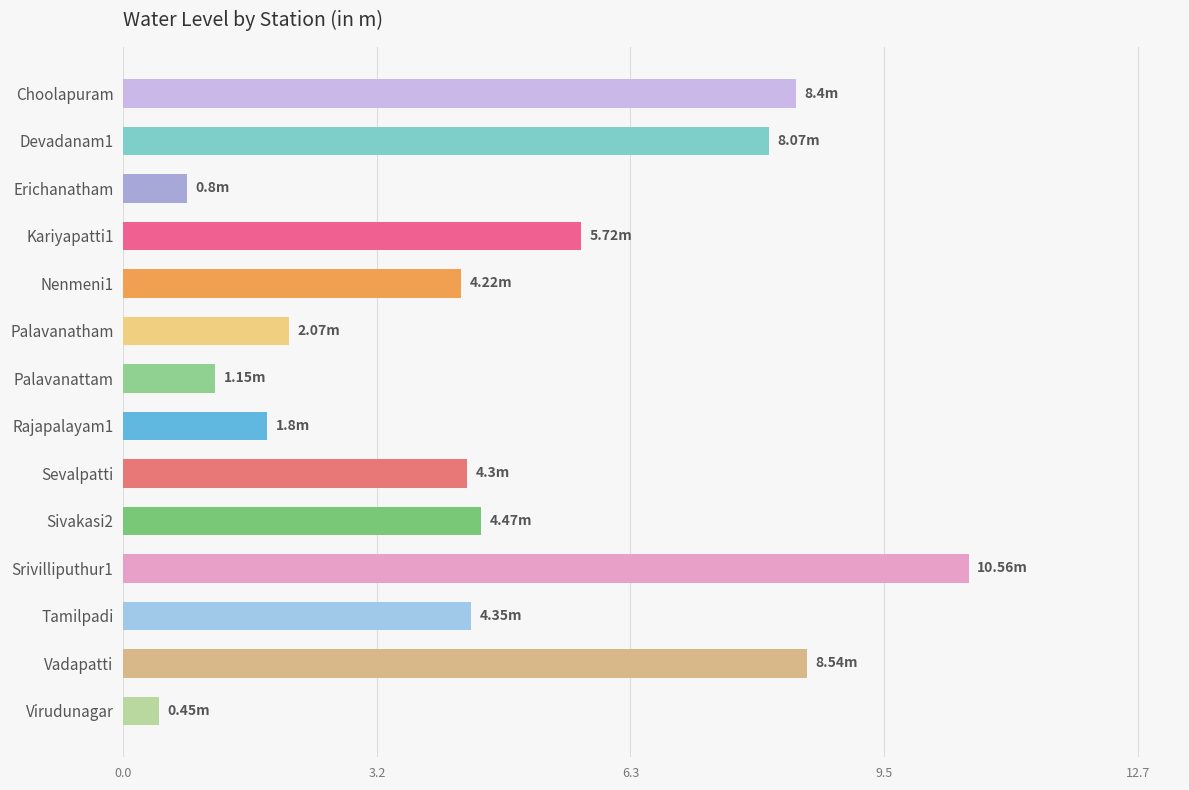

What is the label of the 14th bar from the bottom?

Choolapuram